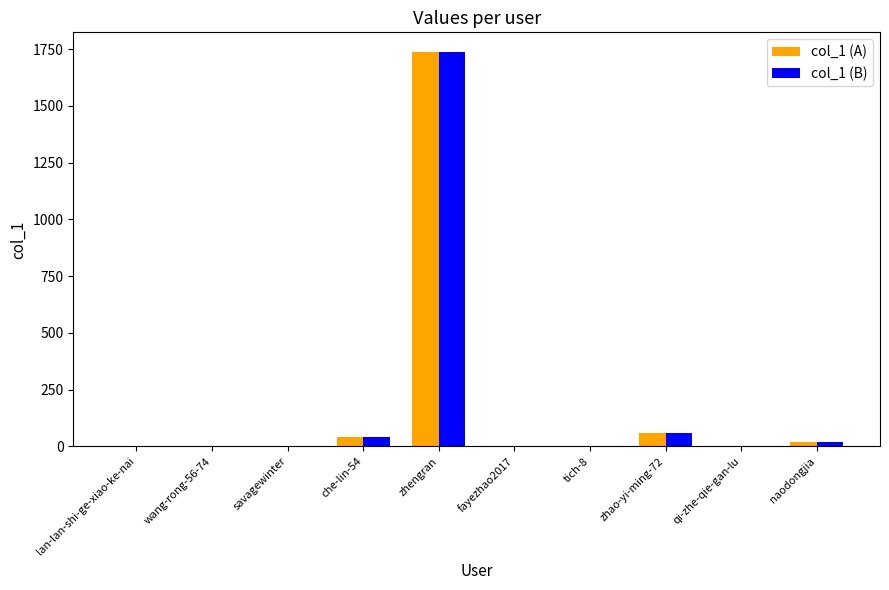

What is the sum of all col_1 (A) values?

1862